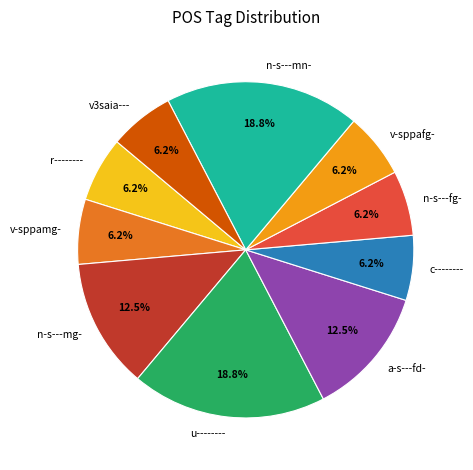

True or false: r-------- accounts for 6% of the total.

True